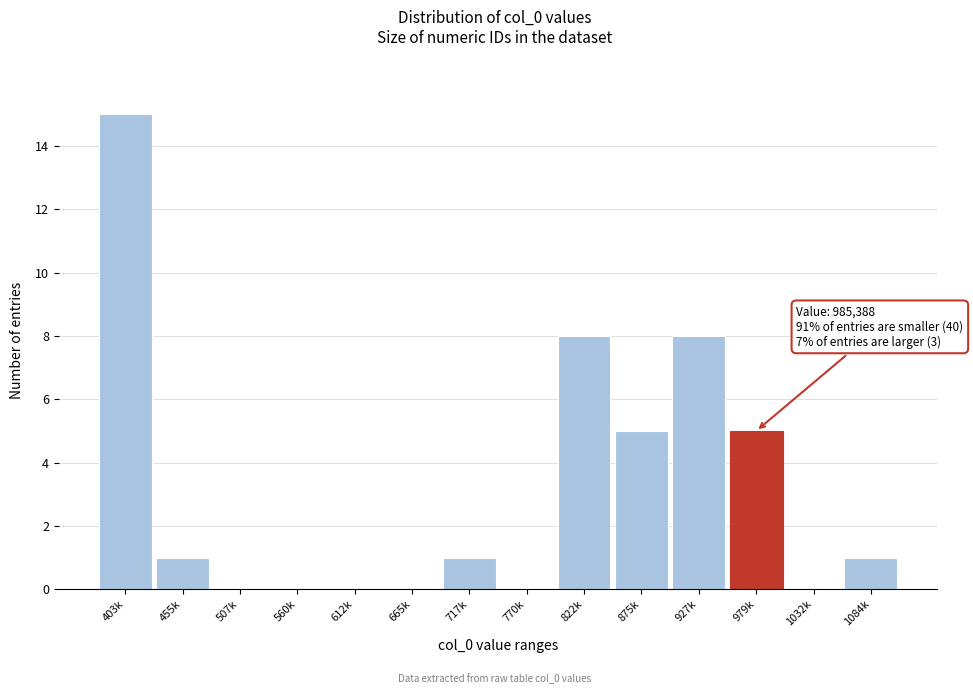

Reading right to left, extract all data points from this chart.

1084k=1	1032k=0	979k=5	927k=8	875k=5	822k=8	770k=0	717k=1	665k=0	612k=0	560k=0	507k=0	455k=1	403k=15